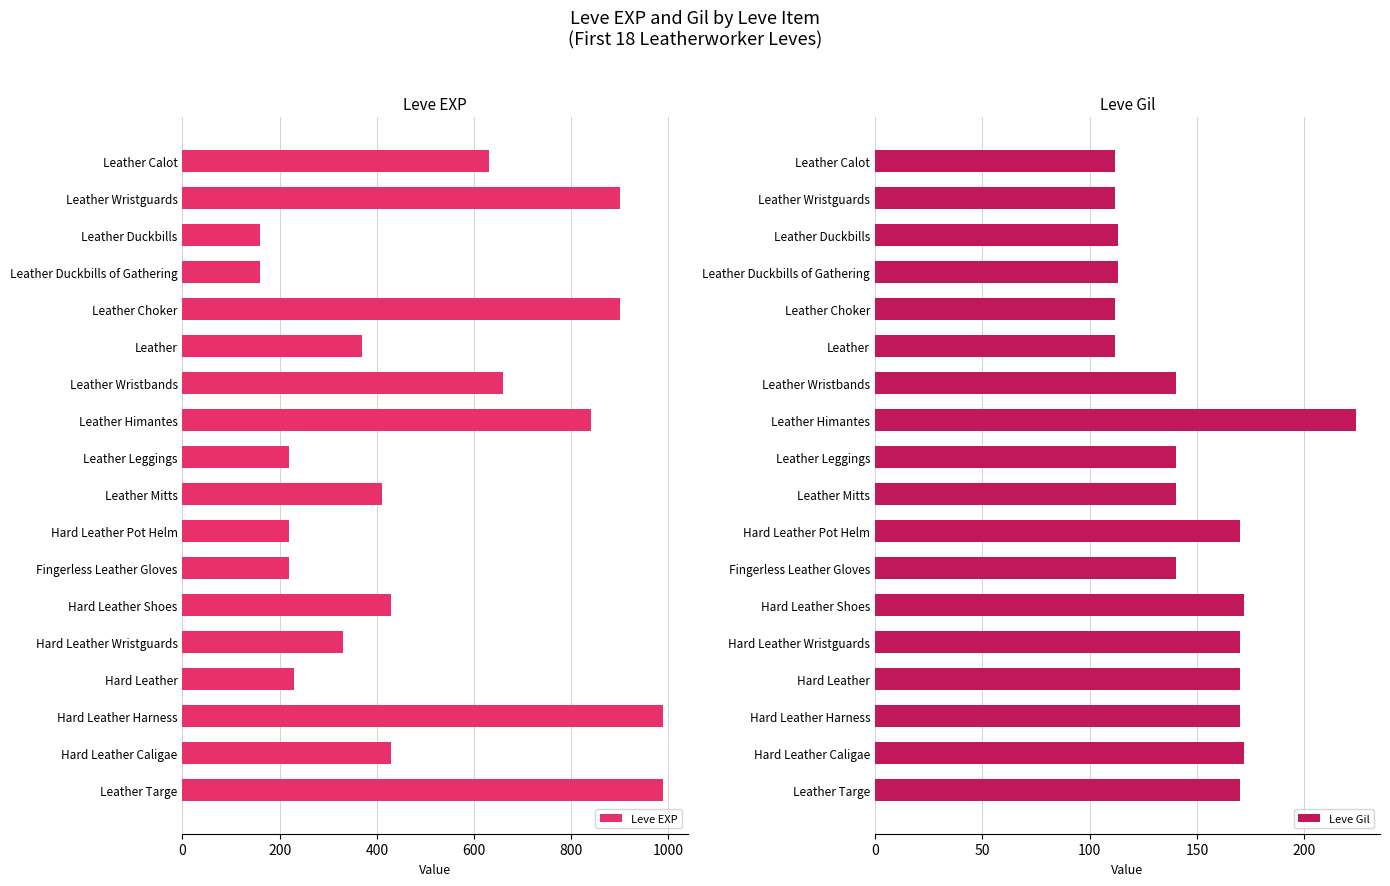

Rank the series by their average value, from highest to lowest.

Leve EXP, Leve Gil